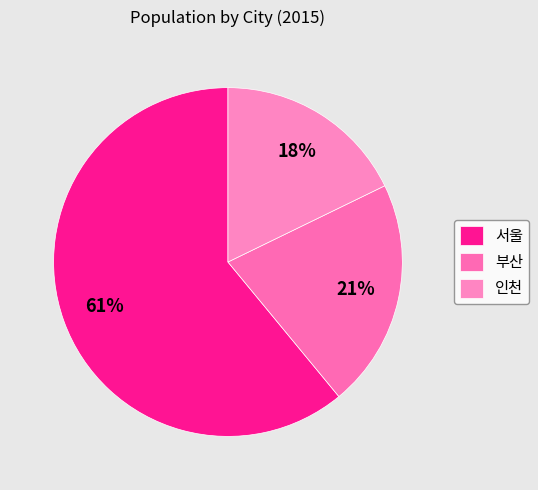

What is the change in value from 서울 to 인천?

-7013861